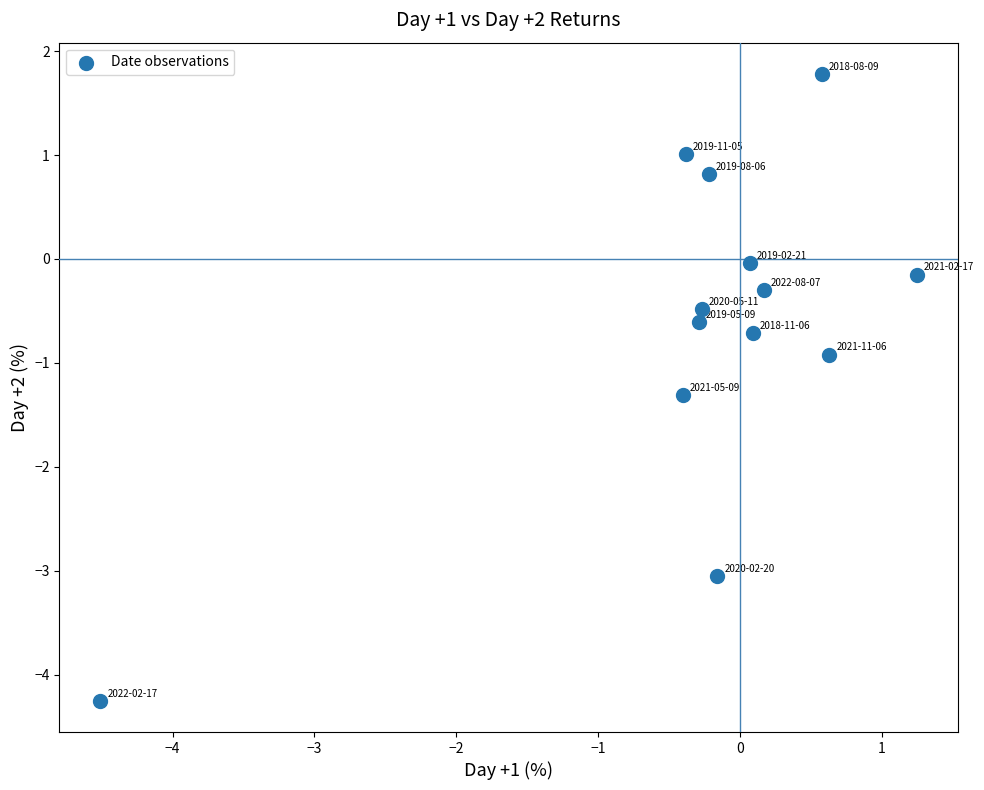

What is the range of X values (max minus min)?

5.8